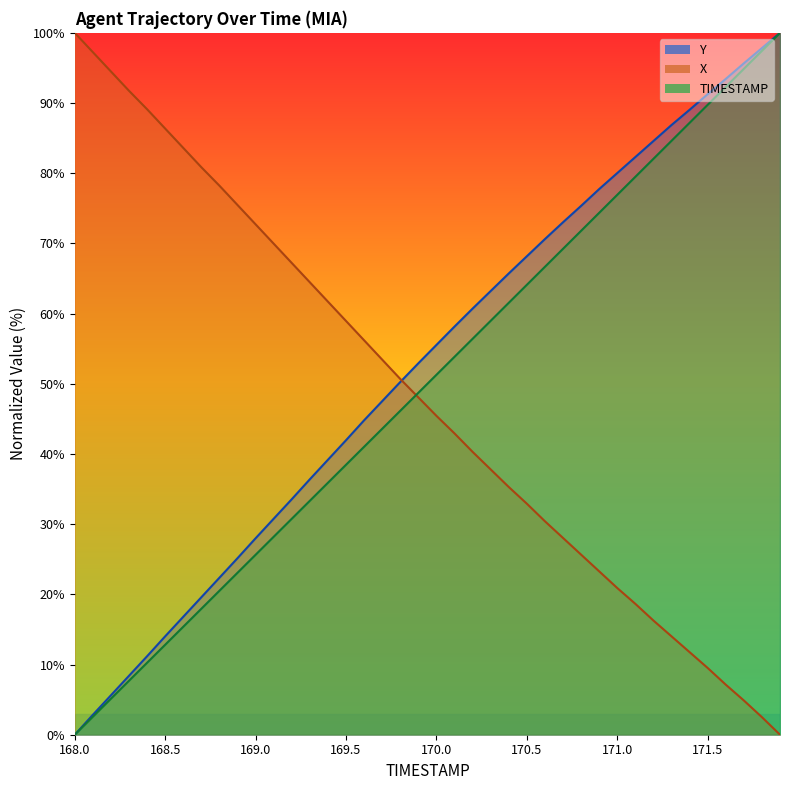

Where is Y nearest to the value 50?

169.8